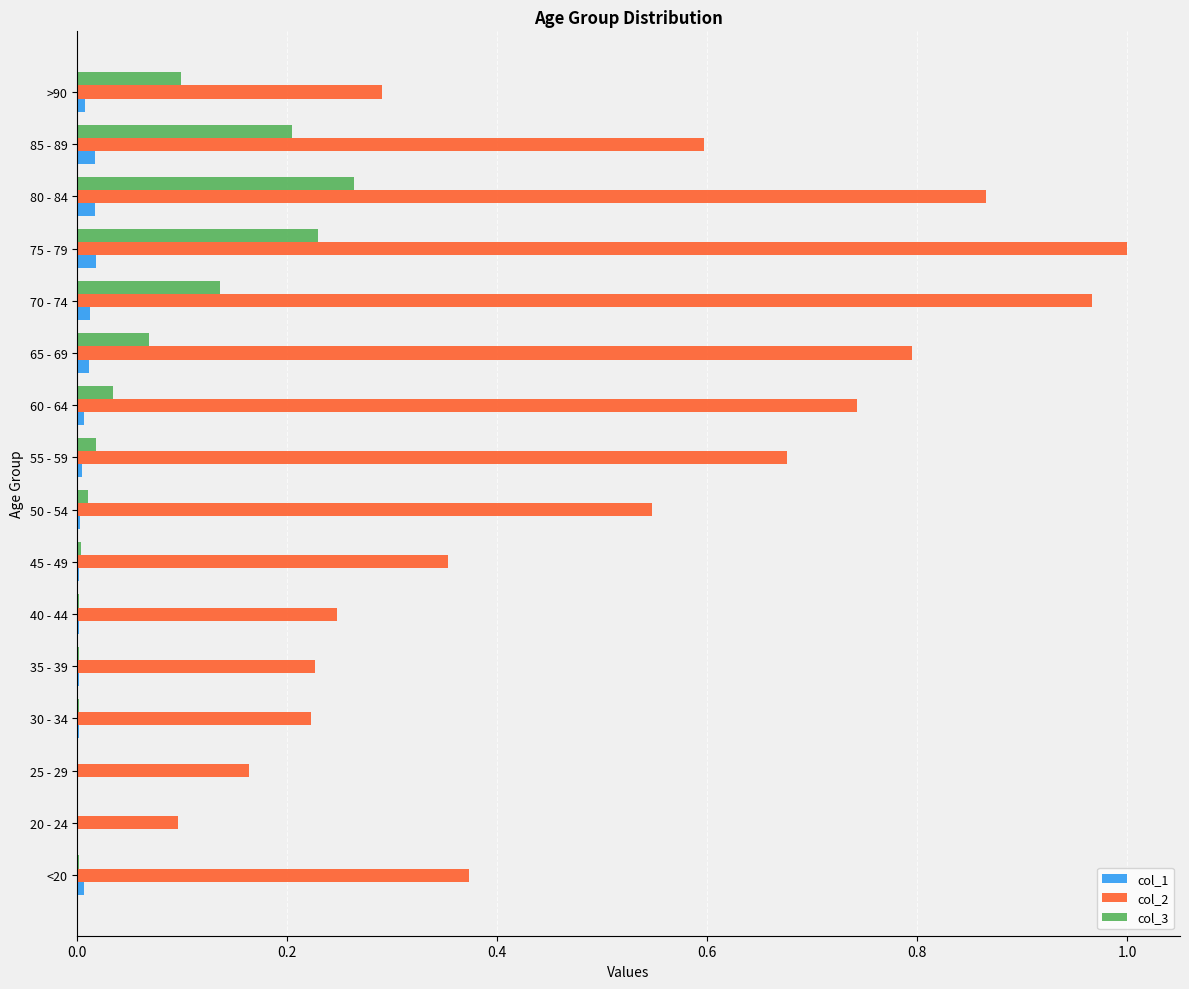

Which series has the largest total across all categories?

col_2